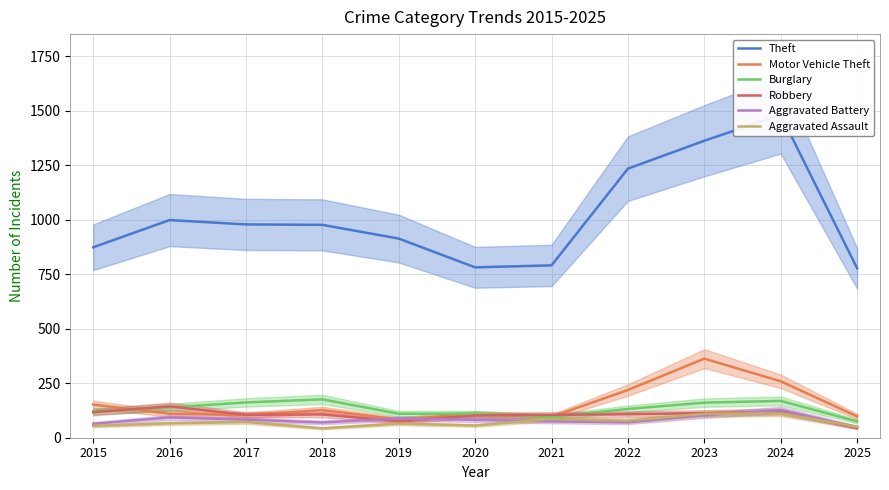

At which category does Motor Vehicle Theft reach its first local peak?

2018